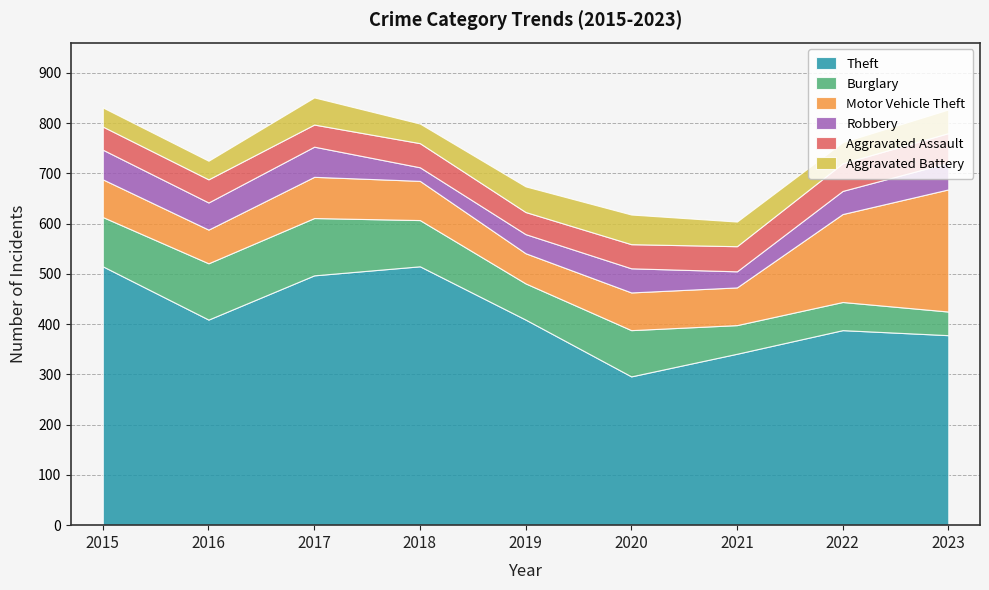

What is the spread (max minus min) of values at 2020?

248